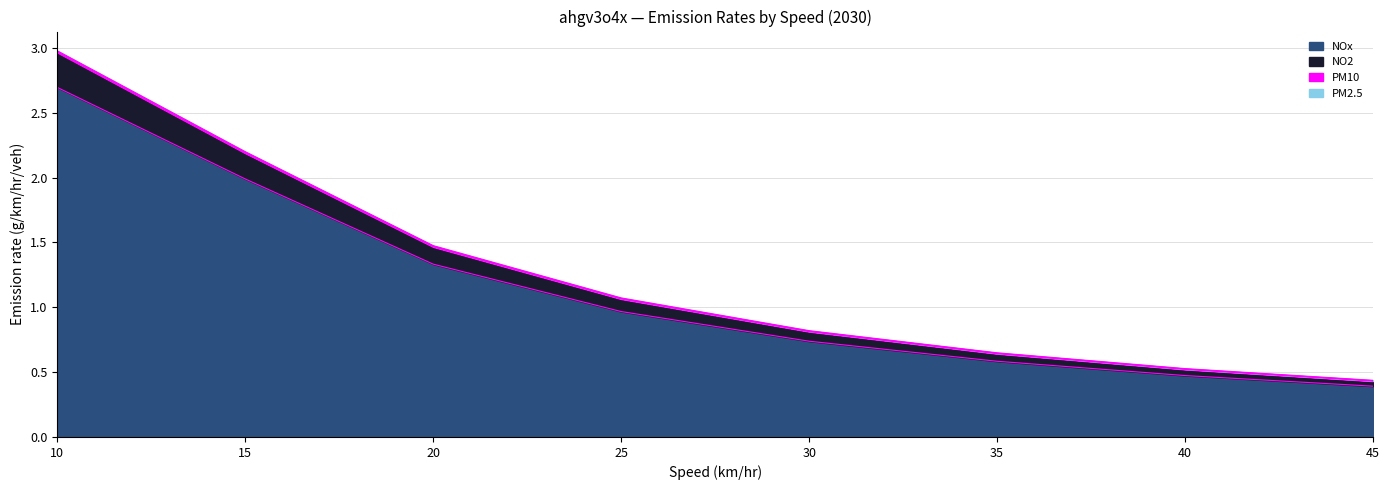

What are all the series names shown in the legend?

NOx, NO2, PM10, PM2.5